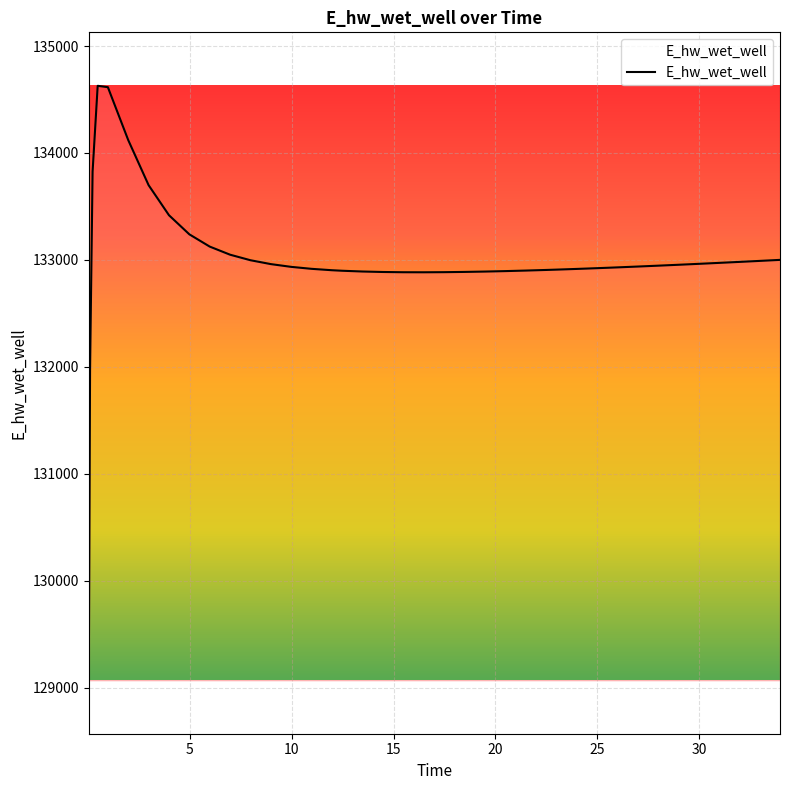

What is the difference between the maximum and minimum values?

5557.6